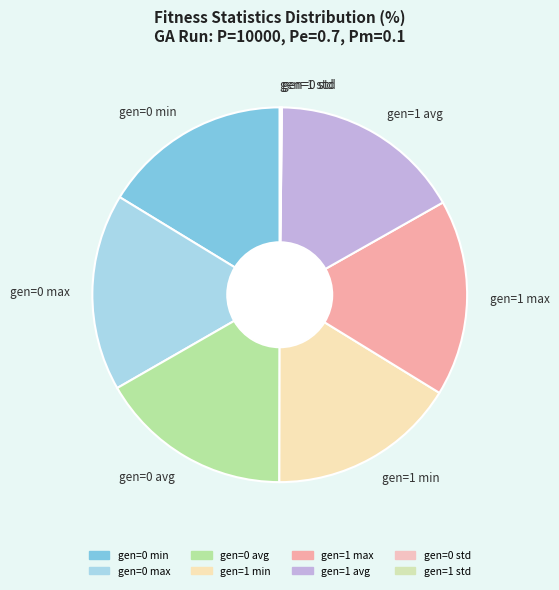

Is there a majority slice in this chart?

No